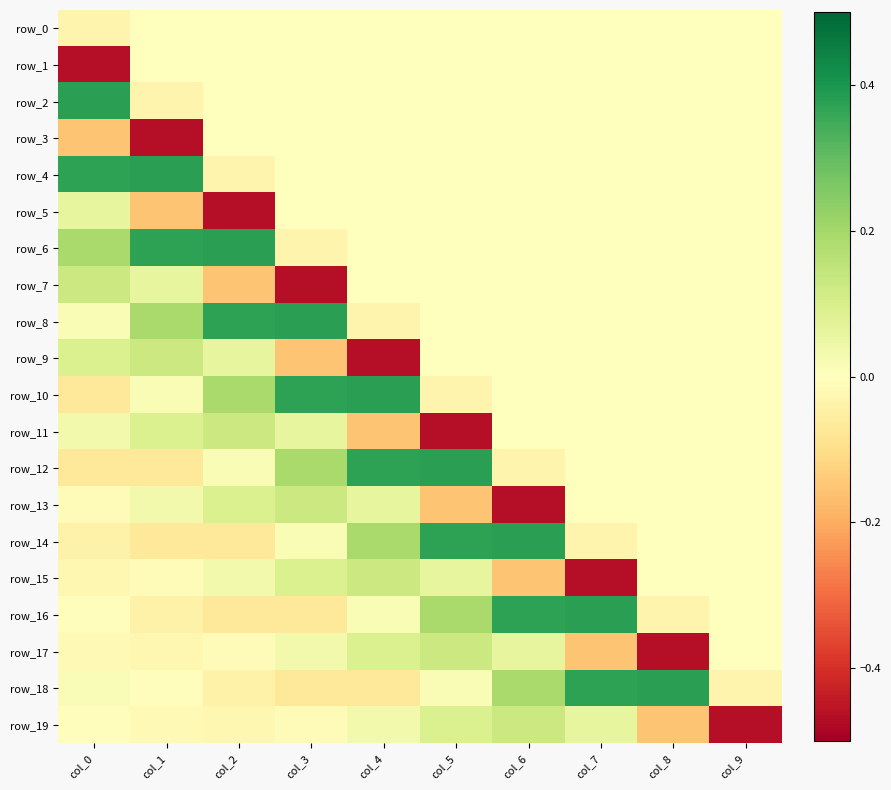

Reading left to right, what are all the values shown in this chart?

row_0: col_0=-0.0	col_1=0.0	col_2=0.0	col_3=0.0	col_4=0.0	col_5=0.0	col_6=0.0	col_7=0.0	col_8=0.0	col_9=0.0
row_1: col_0=-0.5	col_1=0.0	col_2=0.0	col_3=0.0	col_4=0.0	col_5=0.0	col_6=0.0	col_7=0.0	col_8=0.0	col_9=0.0
row_2: col_0=0.4	col_1=-0.0	col_2=0.0	col_3=0.0	col_4=0.0	col_5=0.0	col_6=0.0	col_7=0.0	col_8=0.0	col_9=0.0
row_3: col_0=-0.2	col_1=-0.5	col_2=0.0	col_3=0.0	col_4=0.0	col_5=0.0	col_6=0.0	col_7=0.0	col_8=0.0	col_9=0.0
row_4: col_0=0.4	col_1=0.4	col_2=-0.0	col_3=0.0	col_4=0.0	col_5=0.0	col_6=0.0	col_7=0.0	col_8=0.0	col_9=0.0
row_5: col_0=0.1	col_1=-0.2	col_2=-0.5	col_3=0.0	col_4=0.0	col_5=0.0	col_6=0.0	col_7=0.0	col_8=0.0	col_9=0.0
row_6: col_0=0.2	col_1=0.4	col_2=0.4	col_3=-0.0	col_4=0.0	col_5=0.0	col_6=0.0	col_7=0.0	col_8=0.0	col_9=0.0
row_7: col_0=0.1	col_1=0.1	col_2=-0.2	col_3=-0.5	col_4=0.0	col_5=0.0	col_6=0.0	col_7=0.0	col_8=0.0	col_9=0.0
row_8: col_0=0.0	col_1=0.2	col_2=0.4	col_3=0.4	col_4=-0.0	col_5=0.0	col_6=0.0	col_7=0.0	col_8=0.0	col_9=0.0
row_9: col_0=0.1	col_1=0.1	col_2=0.1	col_3=-0.2	col_4=-0.5	col_5=0.0	col_6=0.0	col_7=0.0	col_8=0.0	col_9=0.0
row_10: col_0=-0.1	col_1=0.0	col_2=0.2	col_3=0.4	col_4=0.4	col_5=-0.0	col_6=0.0	col_7=0.0	col_8=0.0	col_9=0.0
row_11: col_0=0.0	col_1=0.1	col_2=0.1	col_3=0.1	col_4=-0.2	col_5=-0.5	col_6=0.0	col_7=0.0	col_8=0.0	col_9=0.0
row_12: col_0=-0.1	col_1=-0.1	col_2=0.0	col_3=0.2	col_4=0.4	col_5=0.4	col_6=-0.0	col_7=0.0	col_8=0.0	col_9=0.0
row_13: col_0=-0.0	col_1=0.0	col_2=0.1	col_3=0.1	col_4=0.1	col_5=-0.2	col_6=-0.5	col_7=0.0	col_8=0.0	col_9=0.0
row_14: col_0=-0.0	col_1=-0.1	col_2=-0.1	col_3=0.0	col_4=0.2	col_5=0.4	col_6=0.4	col_7=-0.0	col_8=0.0	col_9=0.0
row_15: col_0=-0.0	col_1=-0.0	col_2=0.0	col_3=0.1	col_4=0.1	col_5=0.1	col_6=-0.2	col_7=-0.5	col_8=0.0	col_9=0.0
row_16: col_0=-0.0	col_1=-0.0	col_2=-0.1	col_3=-0.1	col_4=0.0	col_5=0.2	col_6=0.4	col_7=0.4	col_8=-0.0	col_9=0.0
row_17: col_0=-0.0	col_1=-0.0	col_2=-0.0	col_3=0.0	col_4=0.1	col_5=0.1	col_6=0.1	col_7=-0.2	col_8=-0.5	col_9=0.0
row_18: col_0=0.0	col_1=-0.0	col_2=-0.0	col_3=-0.1	col_4=-0.1	col_5=0.0	col_6=0.2	col_7=0.4	col_8=0.4	col_9=-0.0
row_19: col_0=-0.0	col_1=-0.0	col_2=-0.0	col_3=-0.0	col_4=0.0	col_5=0.1	col_6=0.1	col_7=0.1	col_8=-0.2	col_9=-0.5